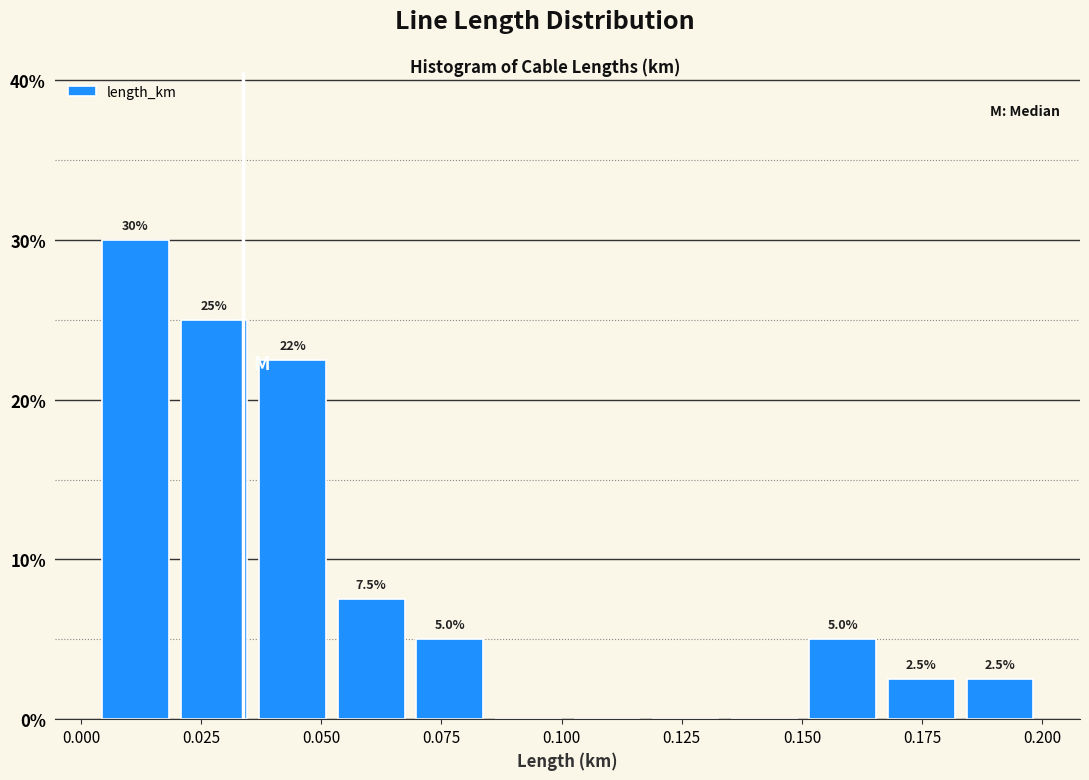

Read against the x-axis, roughly where is the centre of the tallest bar?

0.010